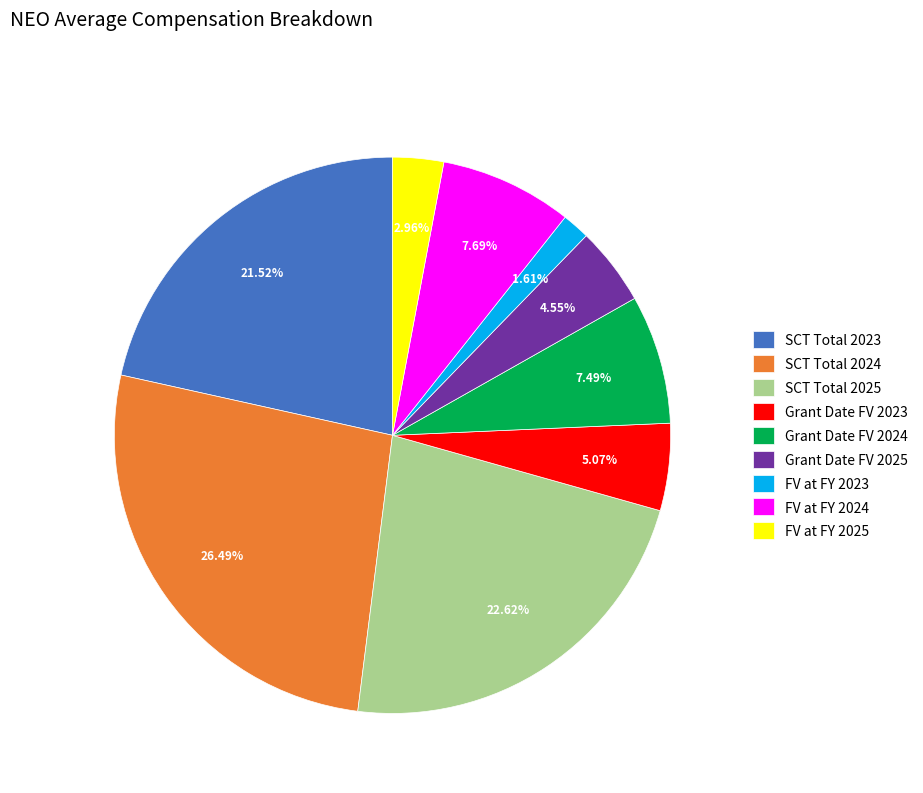

Count the number of slices in the pie.

9